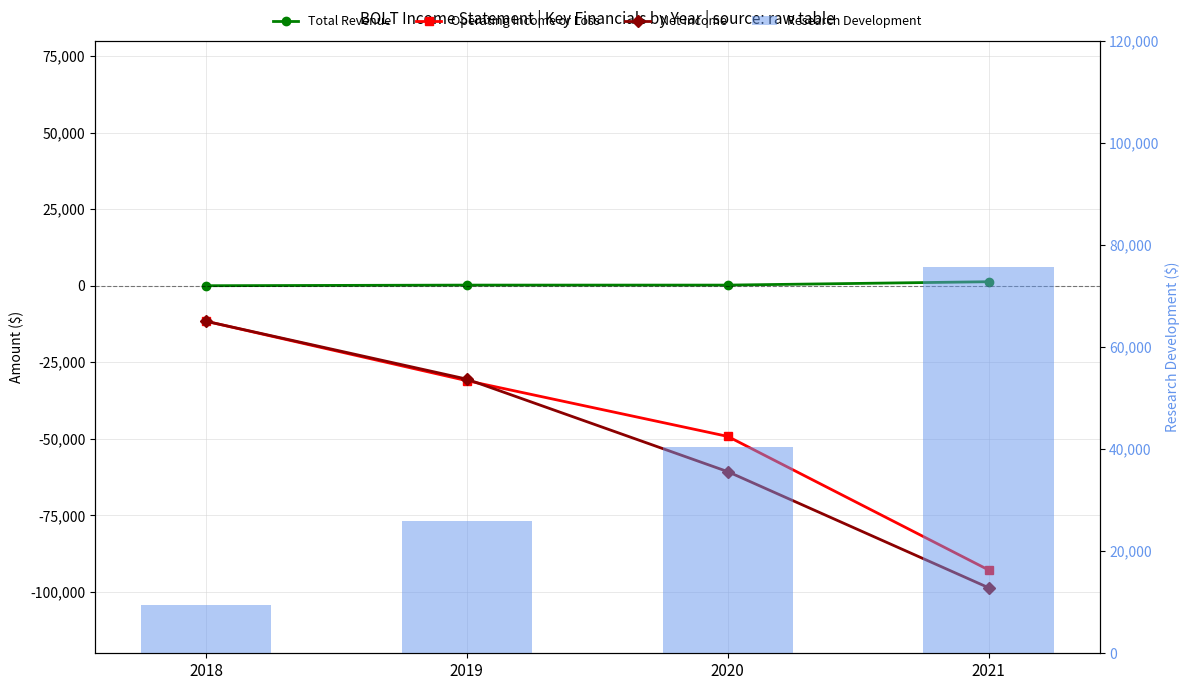

List the labels in order of Operating Income or Loss value, largest first.

2018, 2019, 2020, 2021